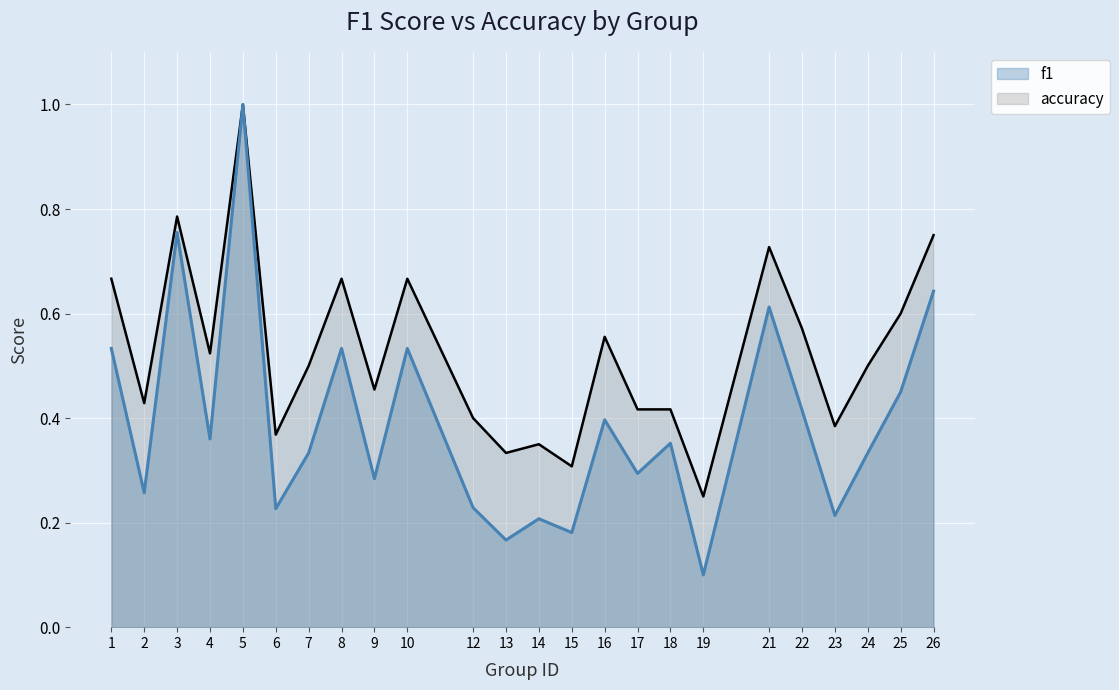

At 5, list the series in order from largest to smallest.

f1, accuracy